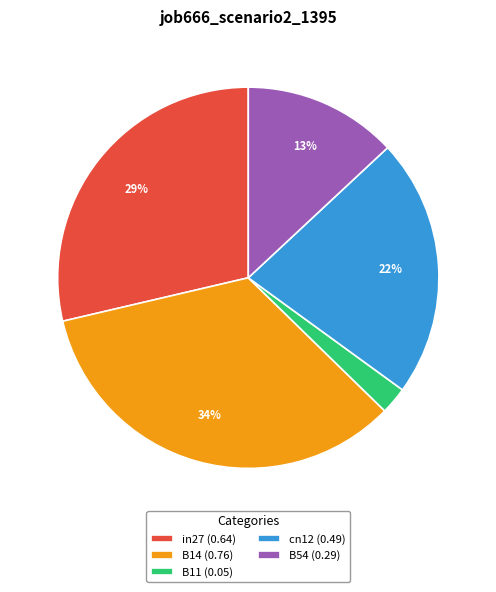

Which has a higher value, B54 (0.29) or in27 (0.64)?

in27 (0.64)